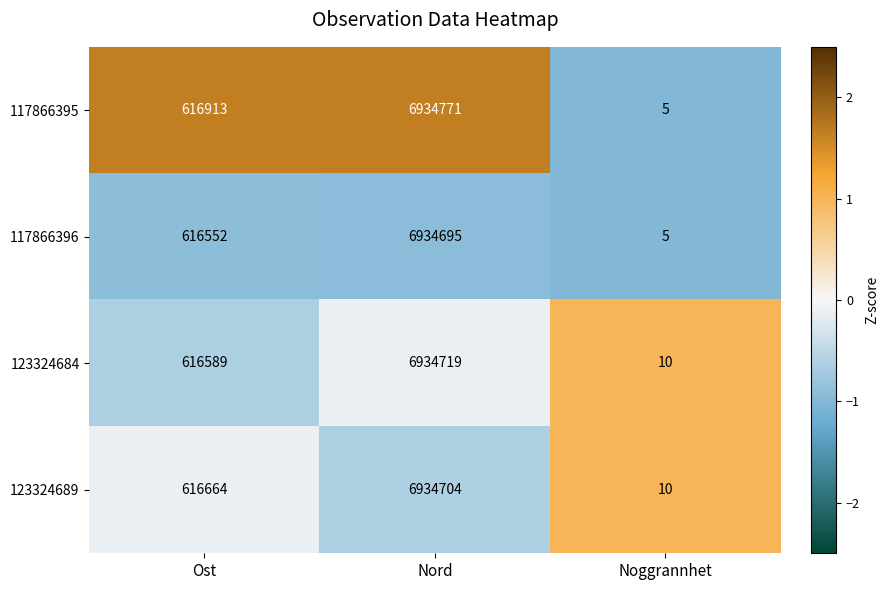

List the labels in order of 117866395 value, smallest first.

Noggrannhet, Ost, Nord